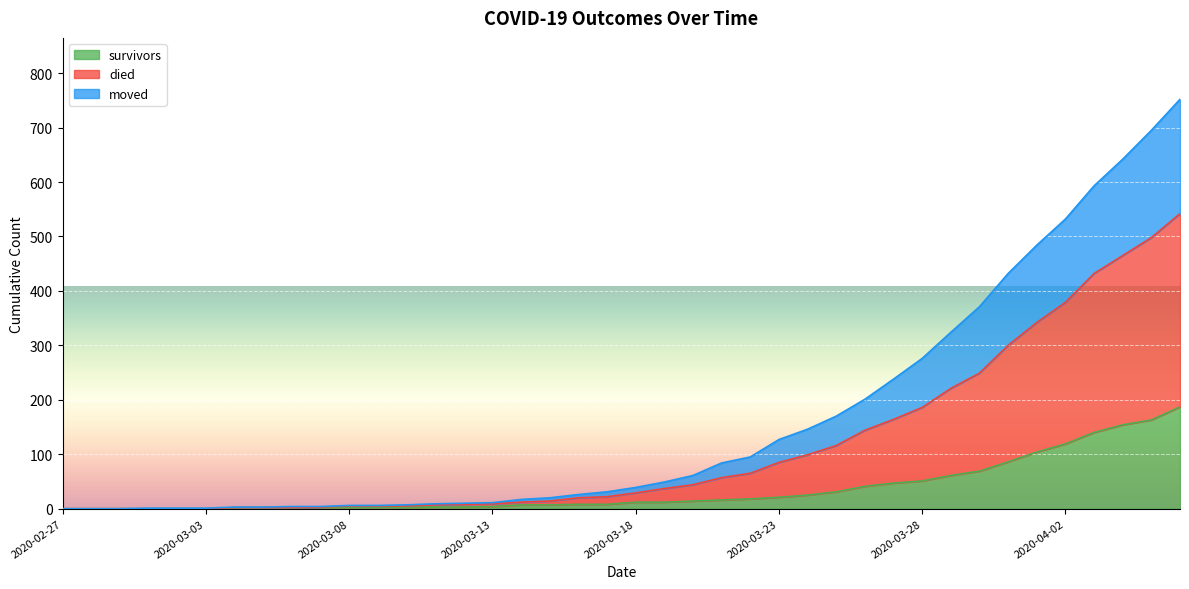

What position from the right is 2020-03-11?

27